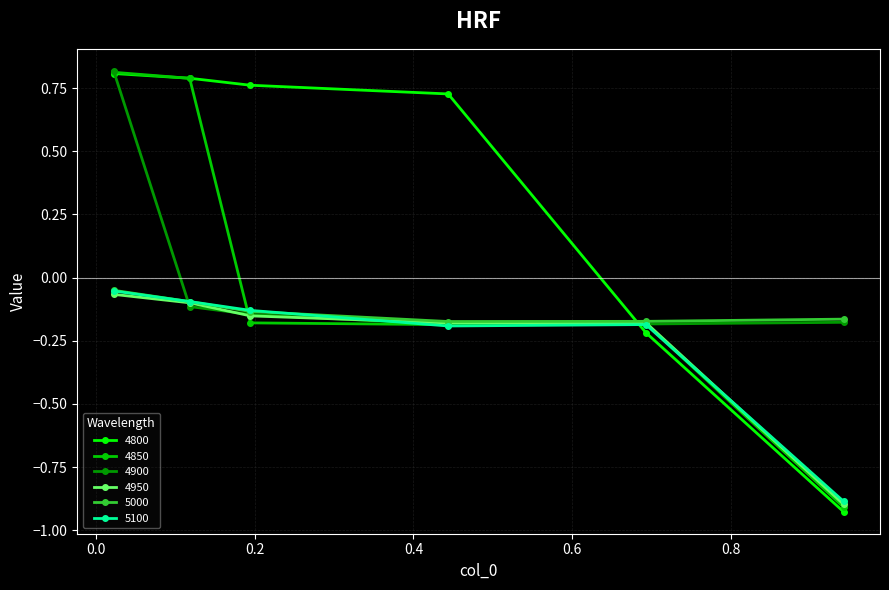

Which series has the widest spread of values?

4800